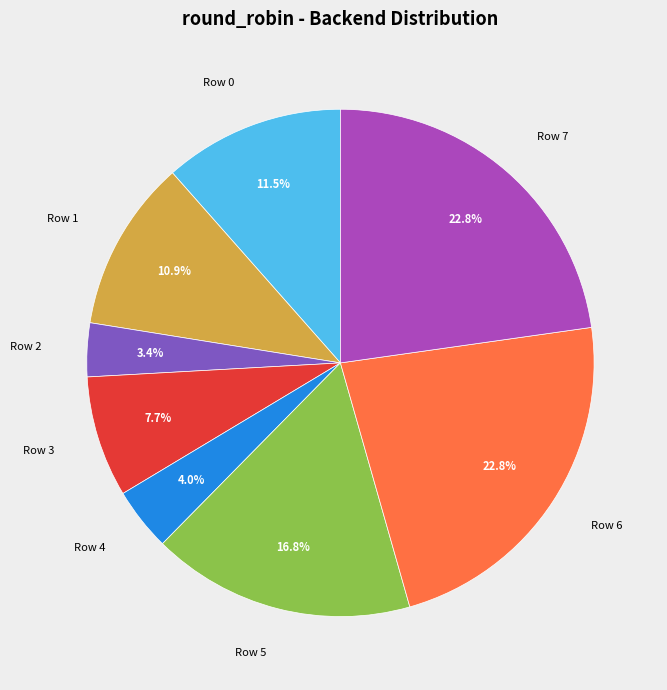

What is the smallest slice in the pie chart?

Row 2